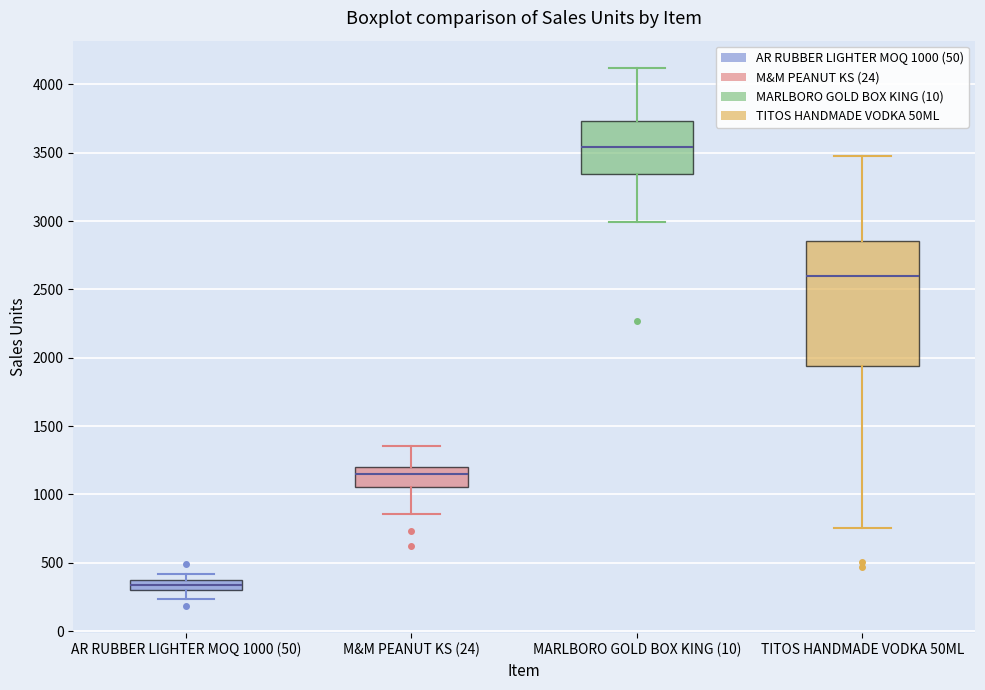

Comparing the boxes themselves (not the whiskers), which one is the tallest?

TITOS HANDMADE VODKA 50ML